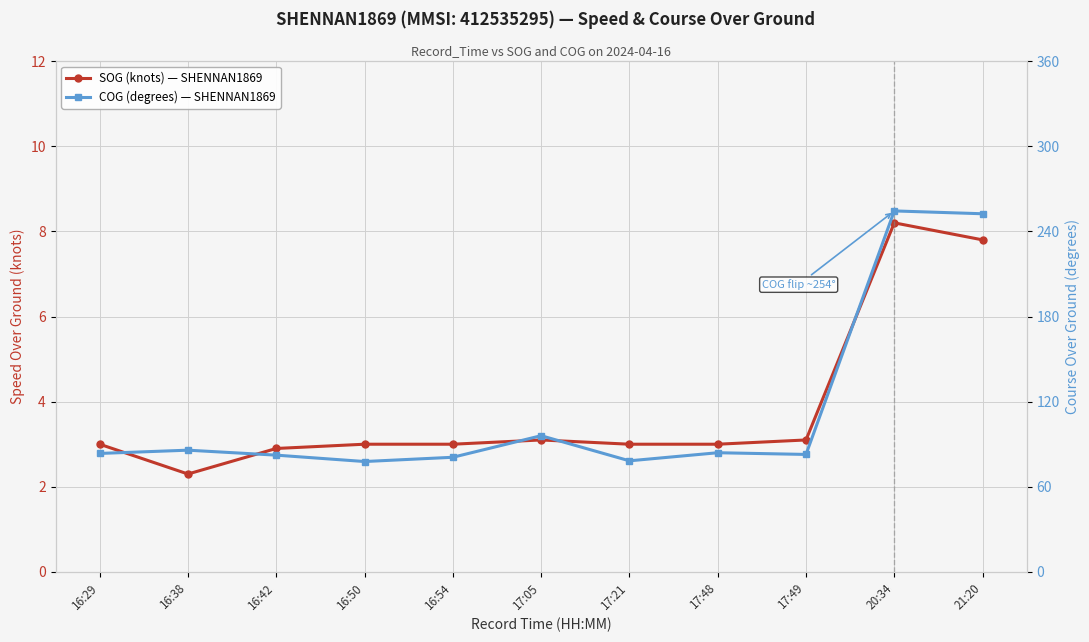

True or false: SOG (knots) — SHENNAN1869 has more than 1 points higher than both neighbors.

True